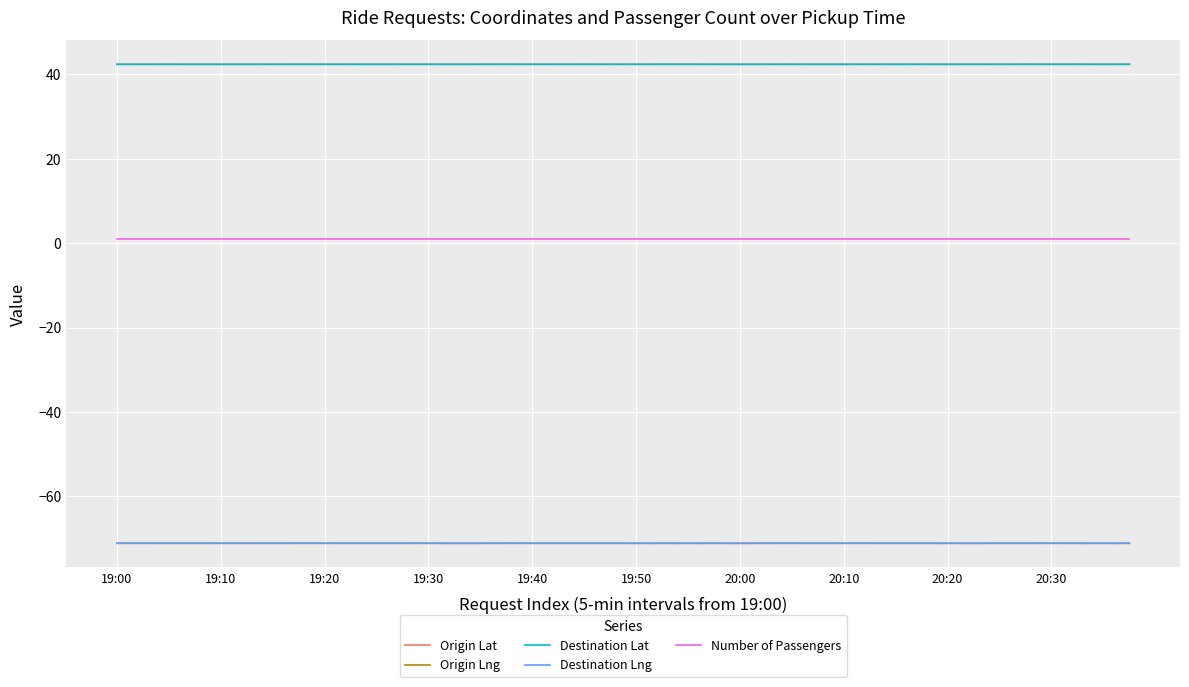

At how many categories does at least one series exceed 11?

40